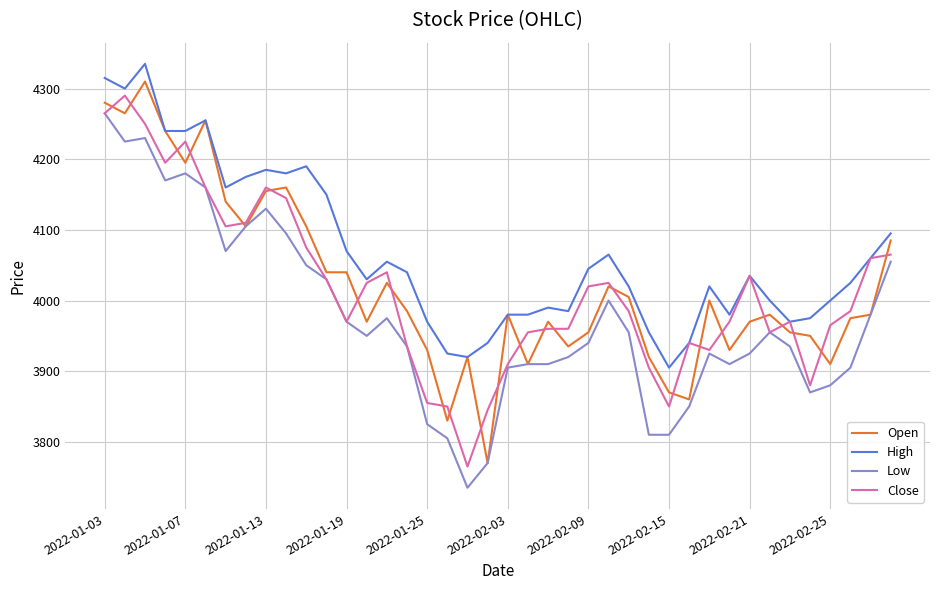

Which series has the largest total across all categories?

High